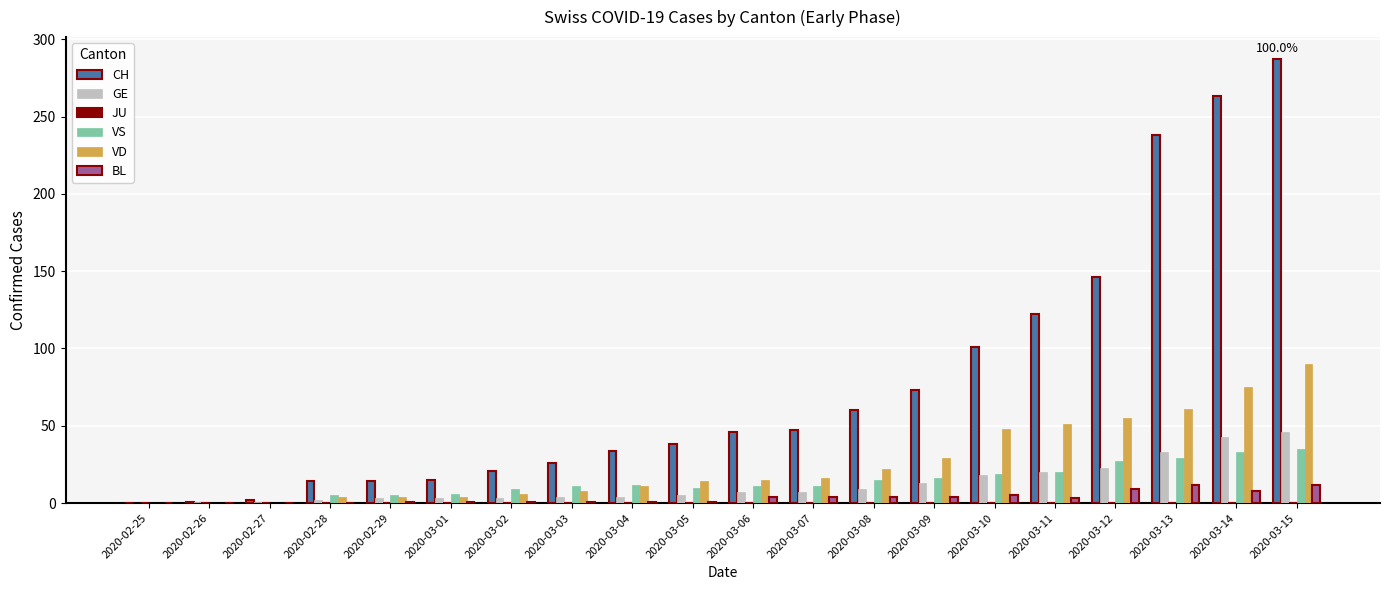

What is the total value across all series at 2020-03-05?

68